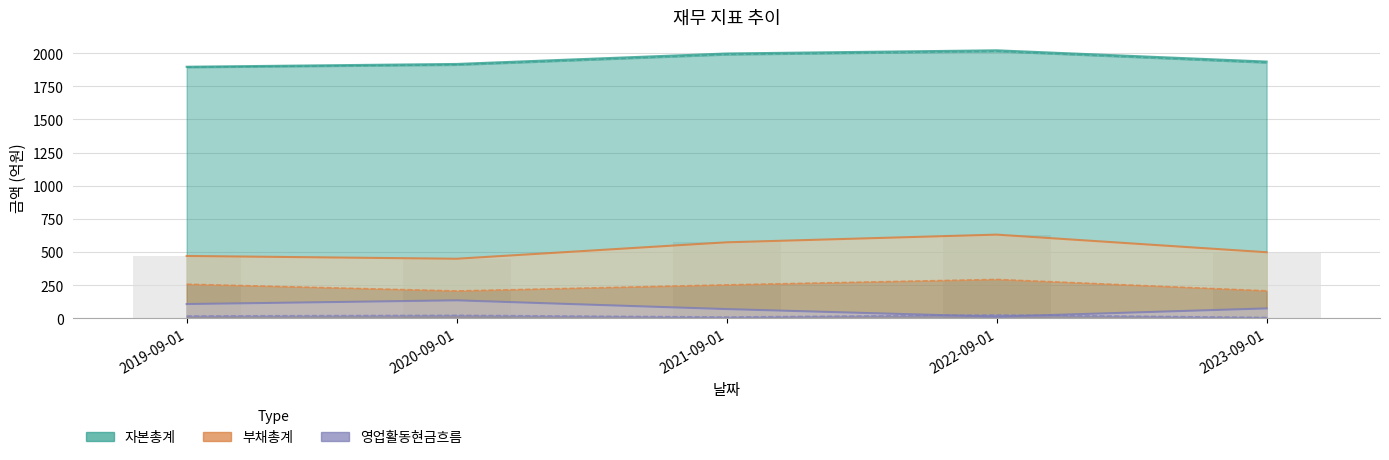

What is the label of the 1st bar from the left?

2019-09-01